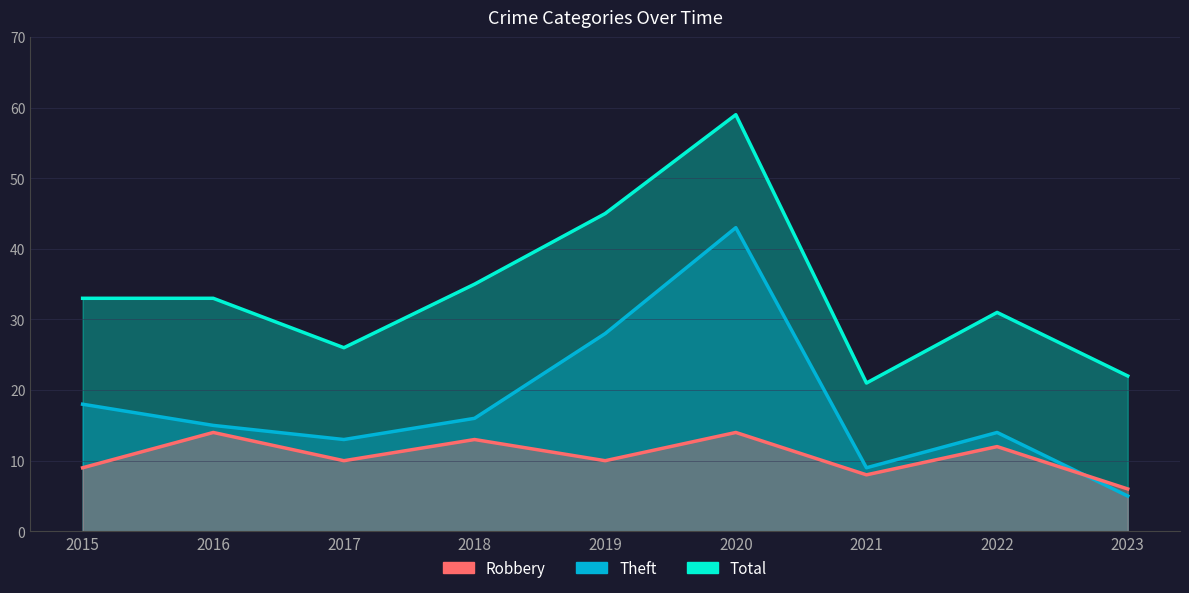

Rank the series by their average value, from highest to lowest.

Total, Theft, Robbery